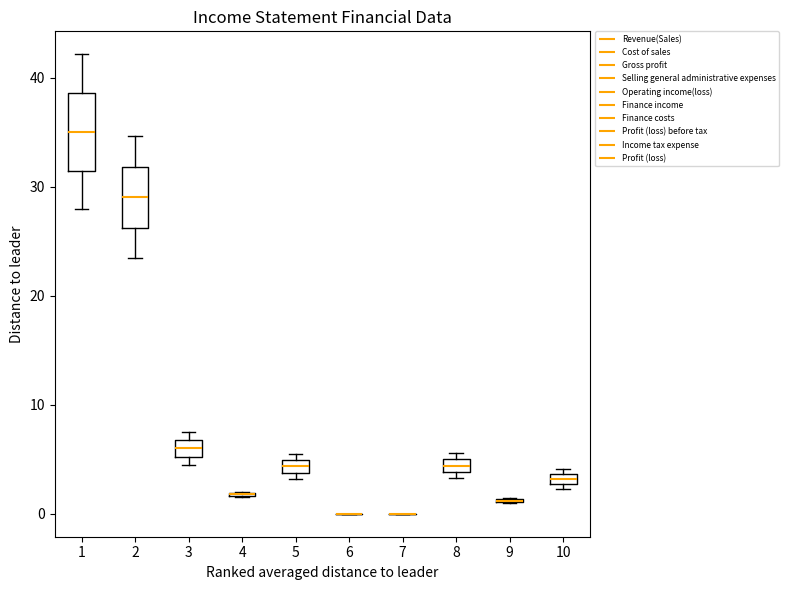

Where does the median line of the box at x = 2 sit on the y-axis? The values are not printed on the chart, so give them approximately, as read against the axis.

29